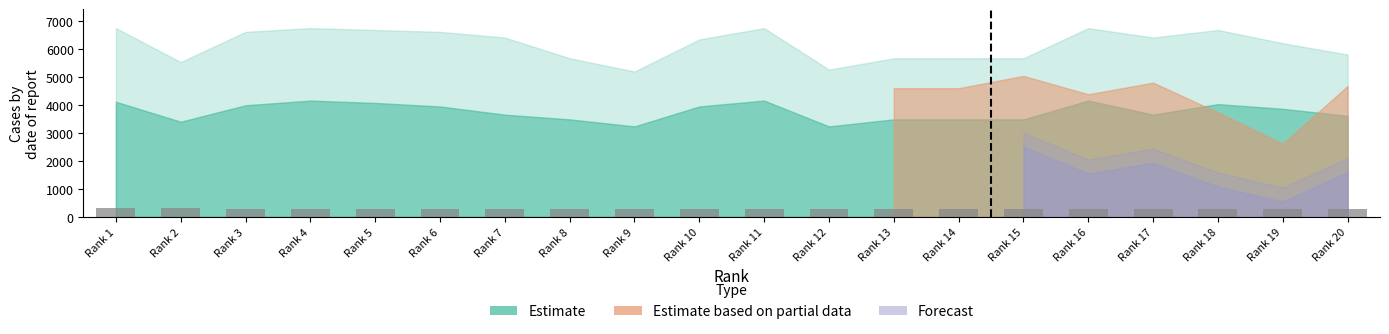

What is the value of the 9th bar from the left?

285.3